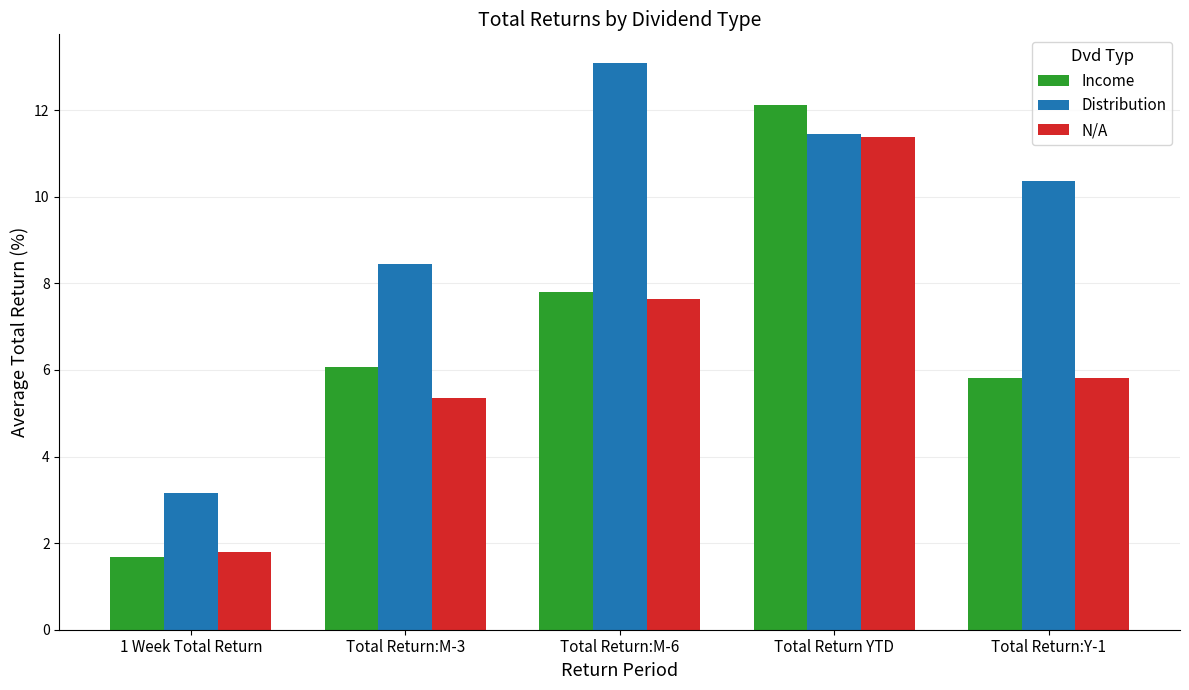

Where is N/A nearest to the value 6?

Total Return:Y-1